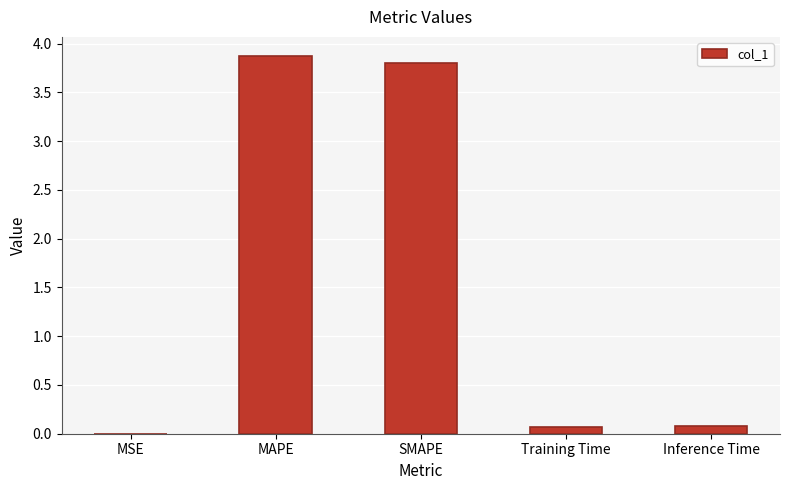

What is the approximate value at SMAPE?

3.8